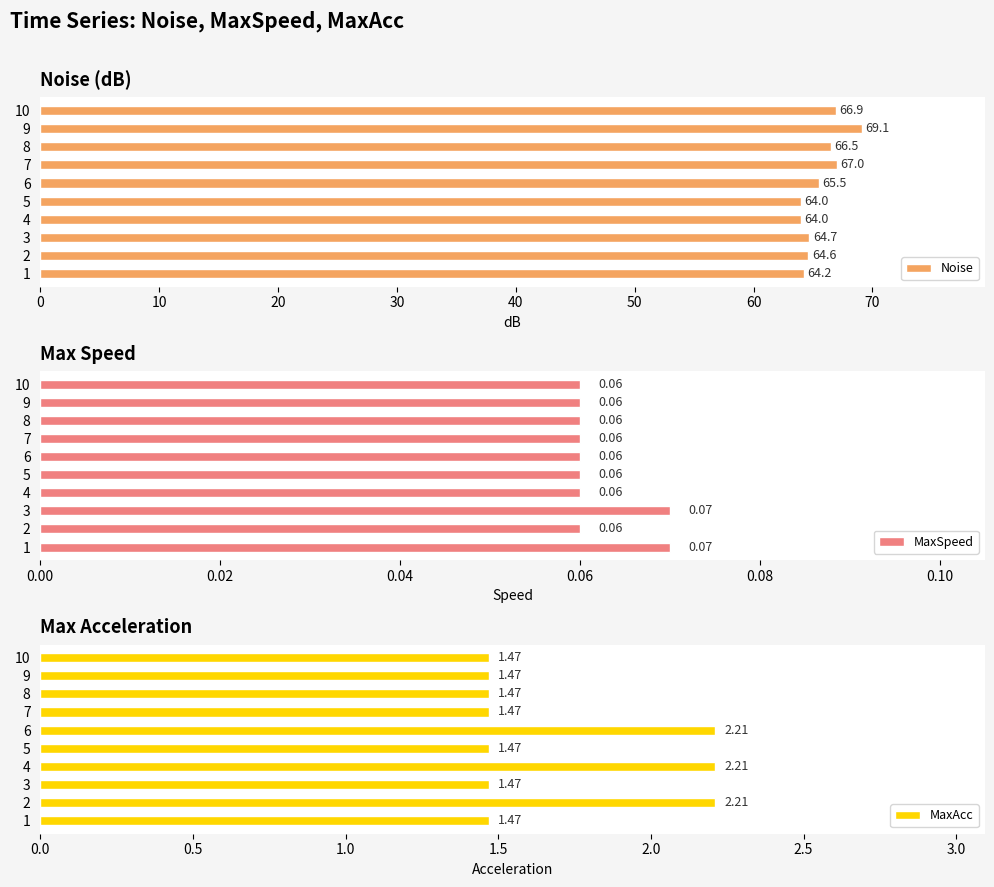

List the series in order of their peak value, highest first.

Noise, MaxAcc, MaxSpeed